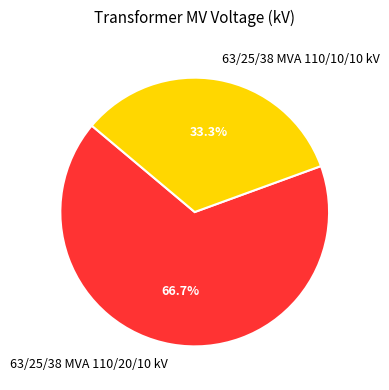

To the nearest percent, what portion does 63/25/38 MVA 110/20/10 kV represent?

67%